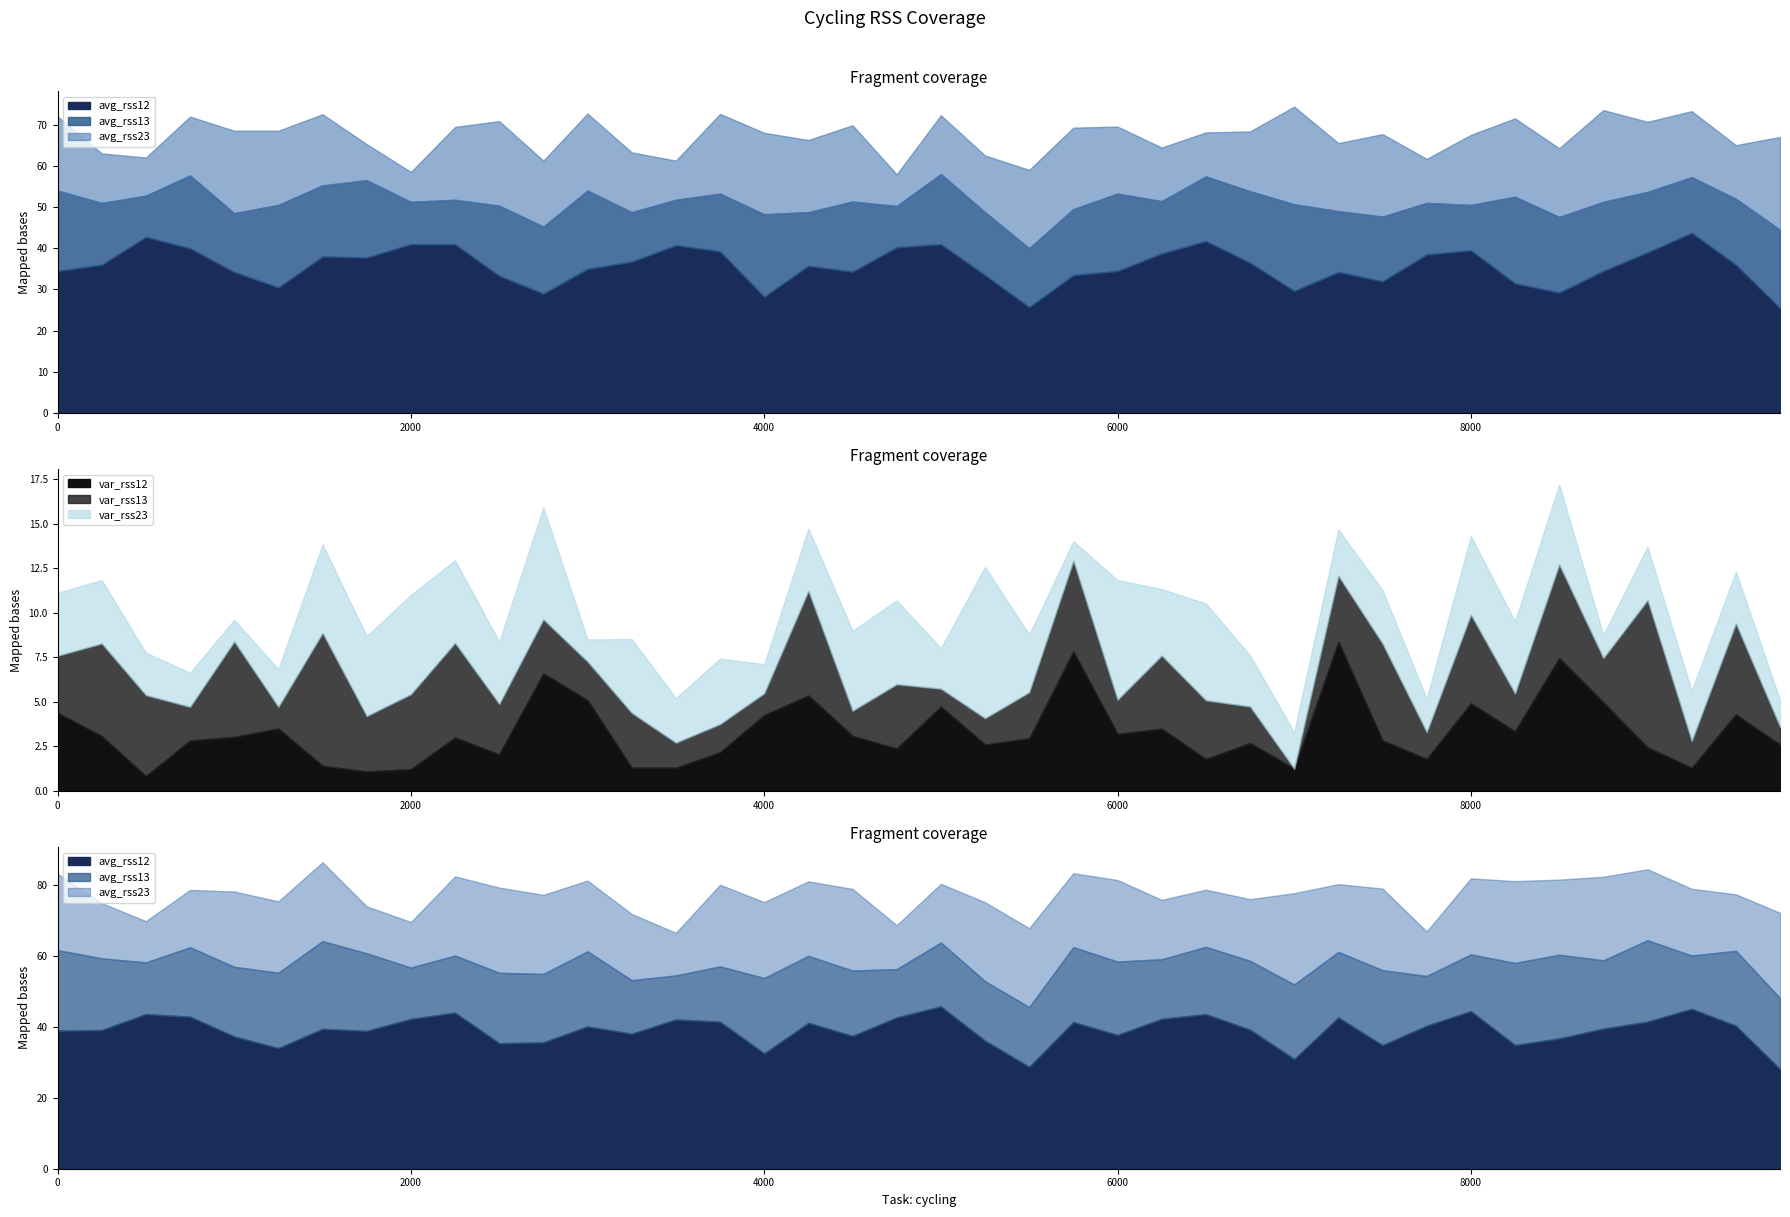

Is it true that var_rss13 equals 0.9 at 3500?

False